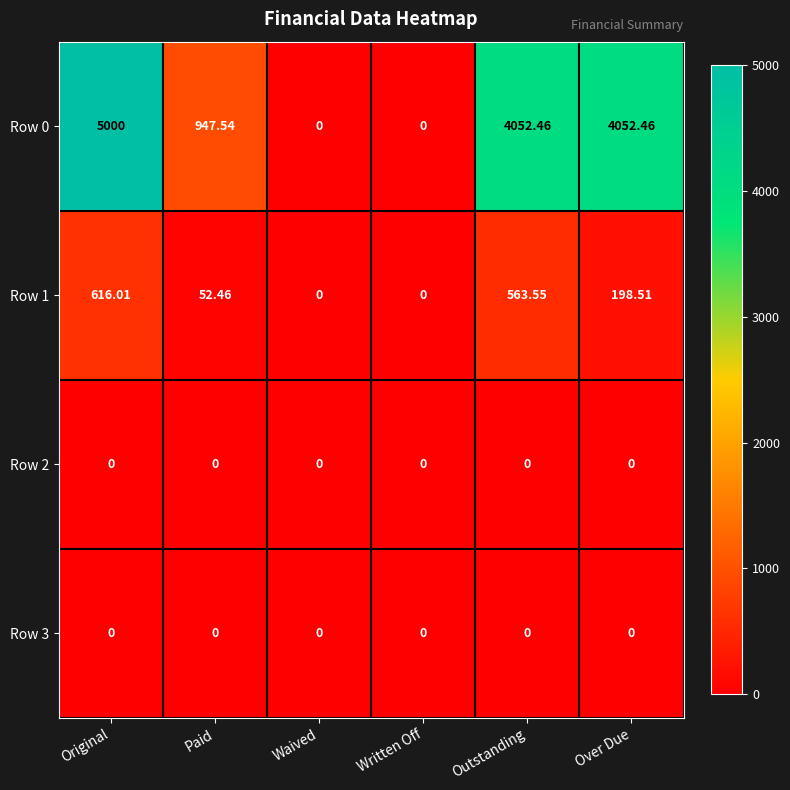

What is the total value across all series at Paid?

1000.0